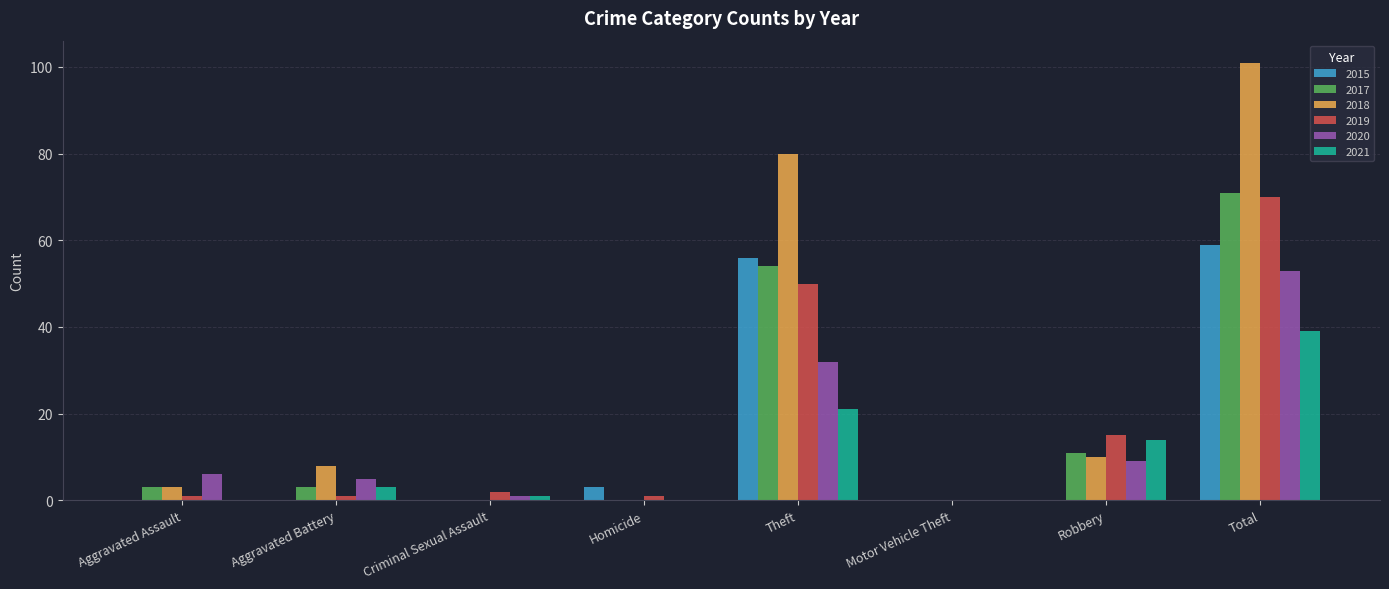

What is the maximum value for 2020?

53